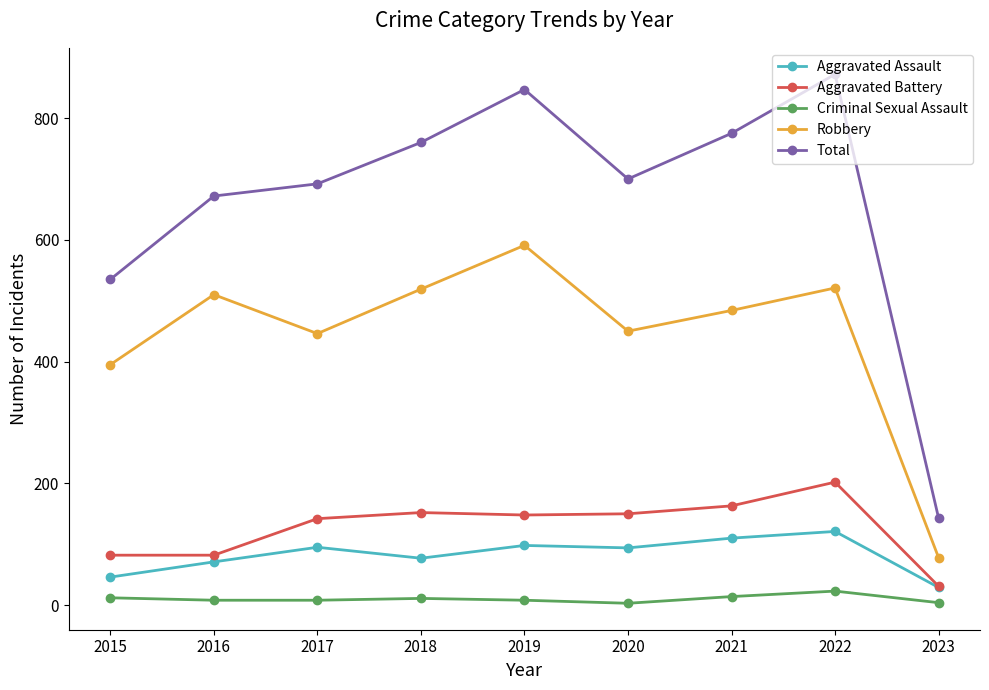

Read the Total value at 2015, to the nearest 50.

550